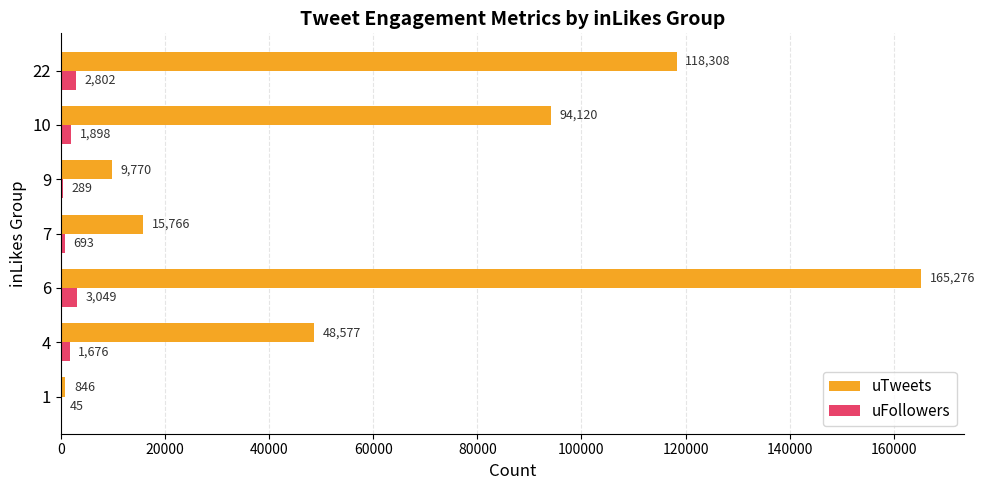

Where is uFollowers nearest to the value 1547?

4